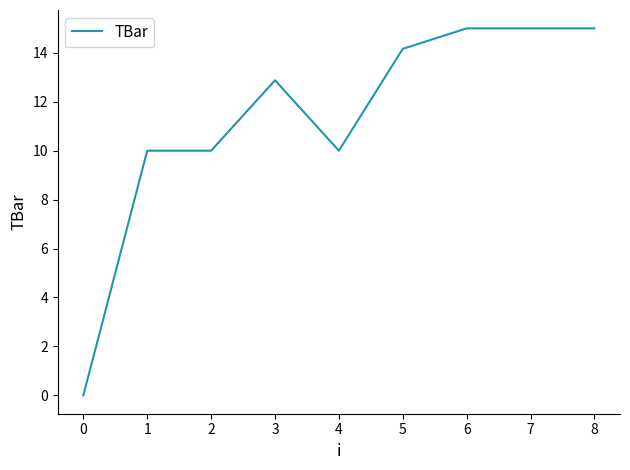

What is the ratio of the value at 6 to the value at 2?

1.5